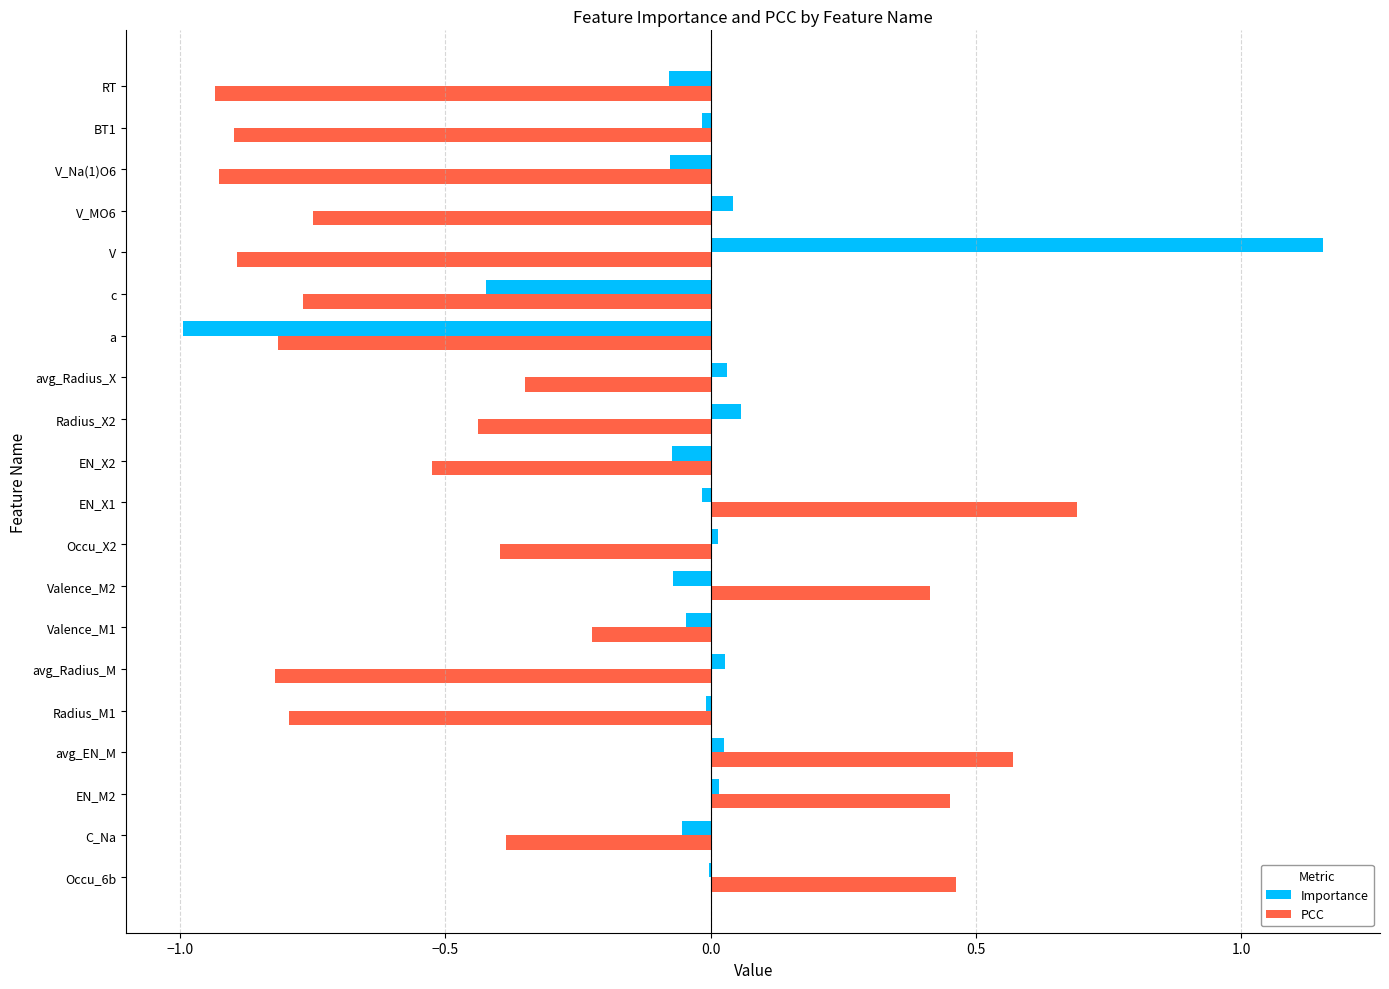

How many PCC values are between 0 and 1?

5